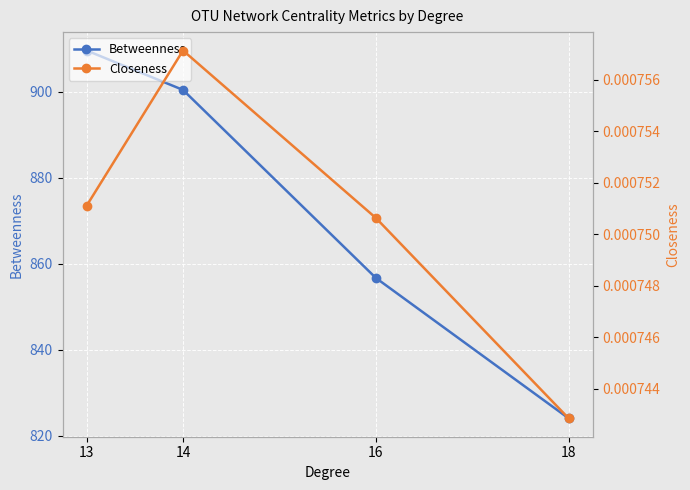

Reading left to right, what are all the values shown in this chart?

Betweenness: 13=909.6	14=900.4	16=856.7	18=824.0
Closeness: 13=0.0	14=0.0	16=0.0	18=0.0